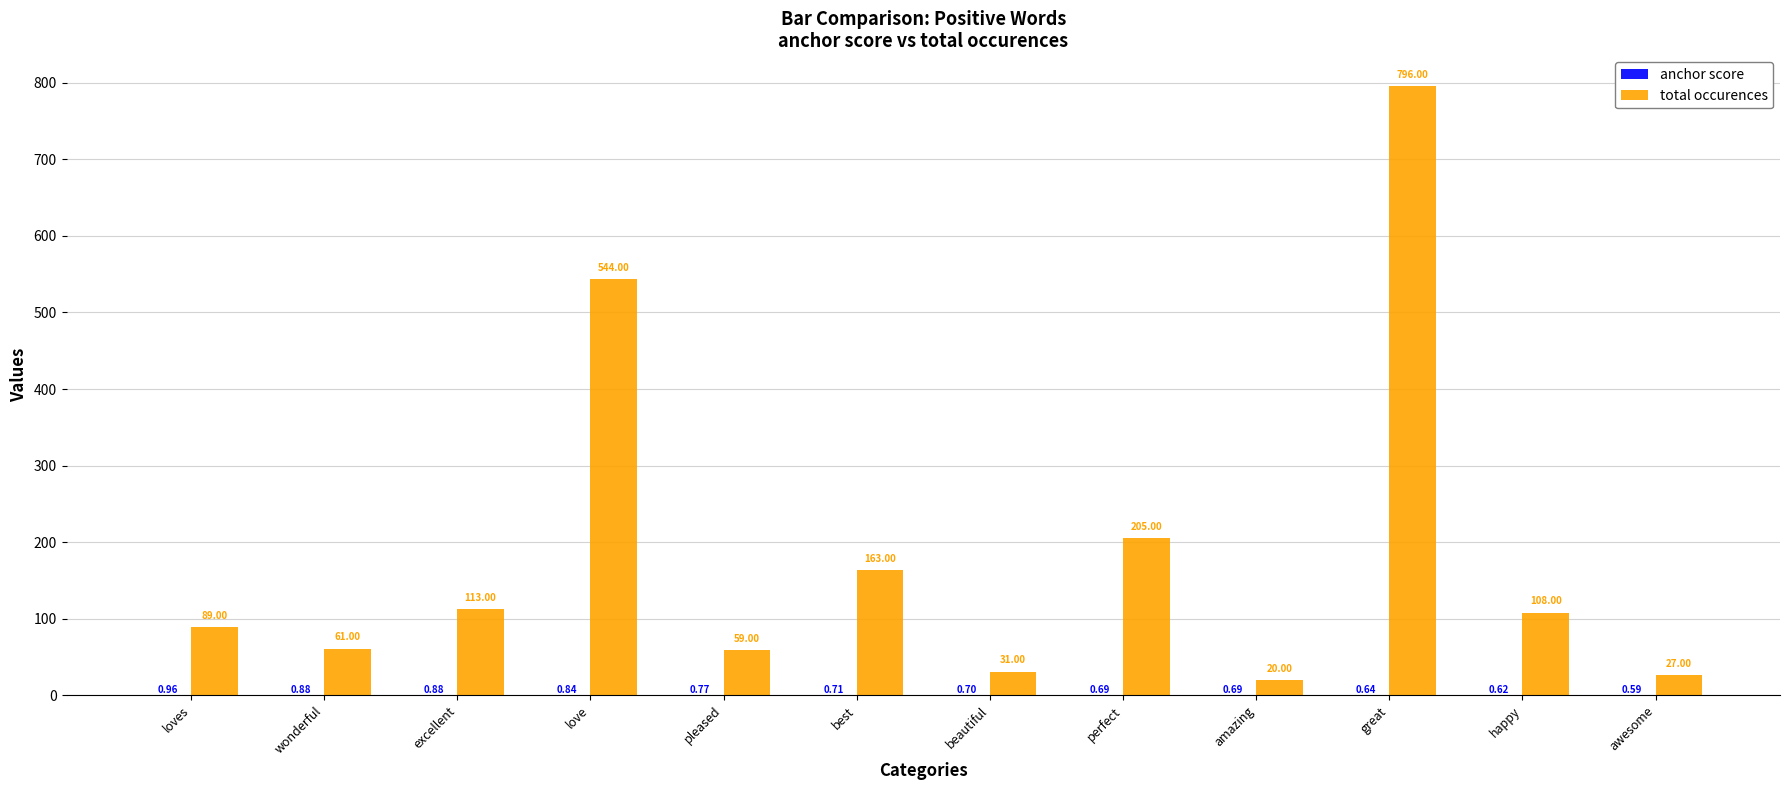

How many groups of bars are there?

12